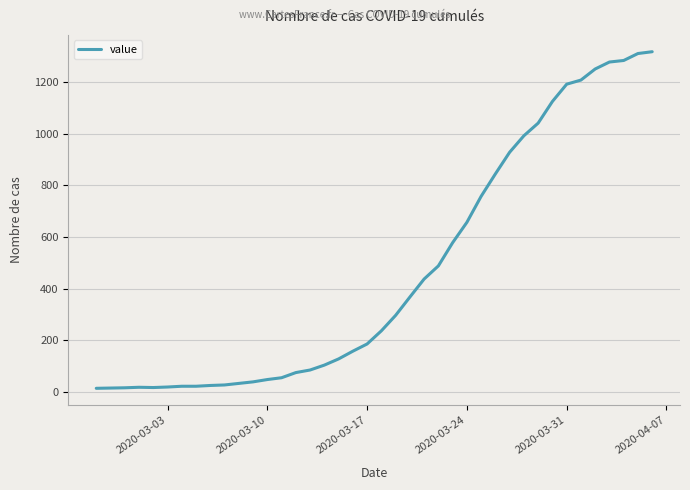

What is the greatest value displayed?

1319